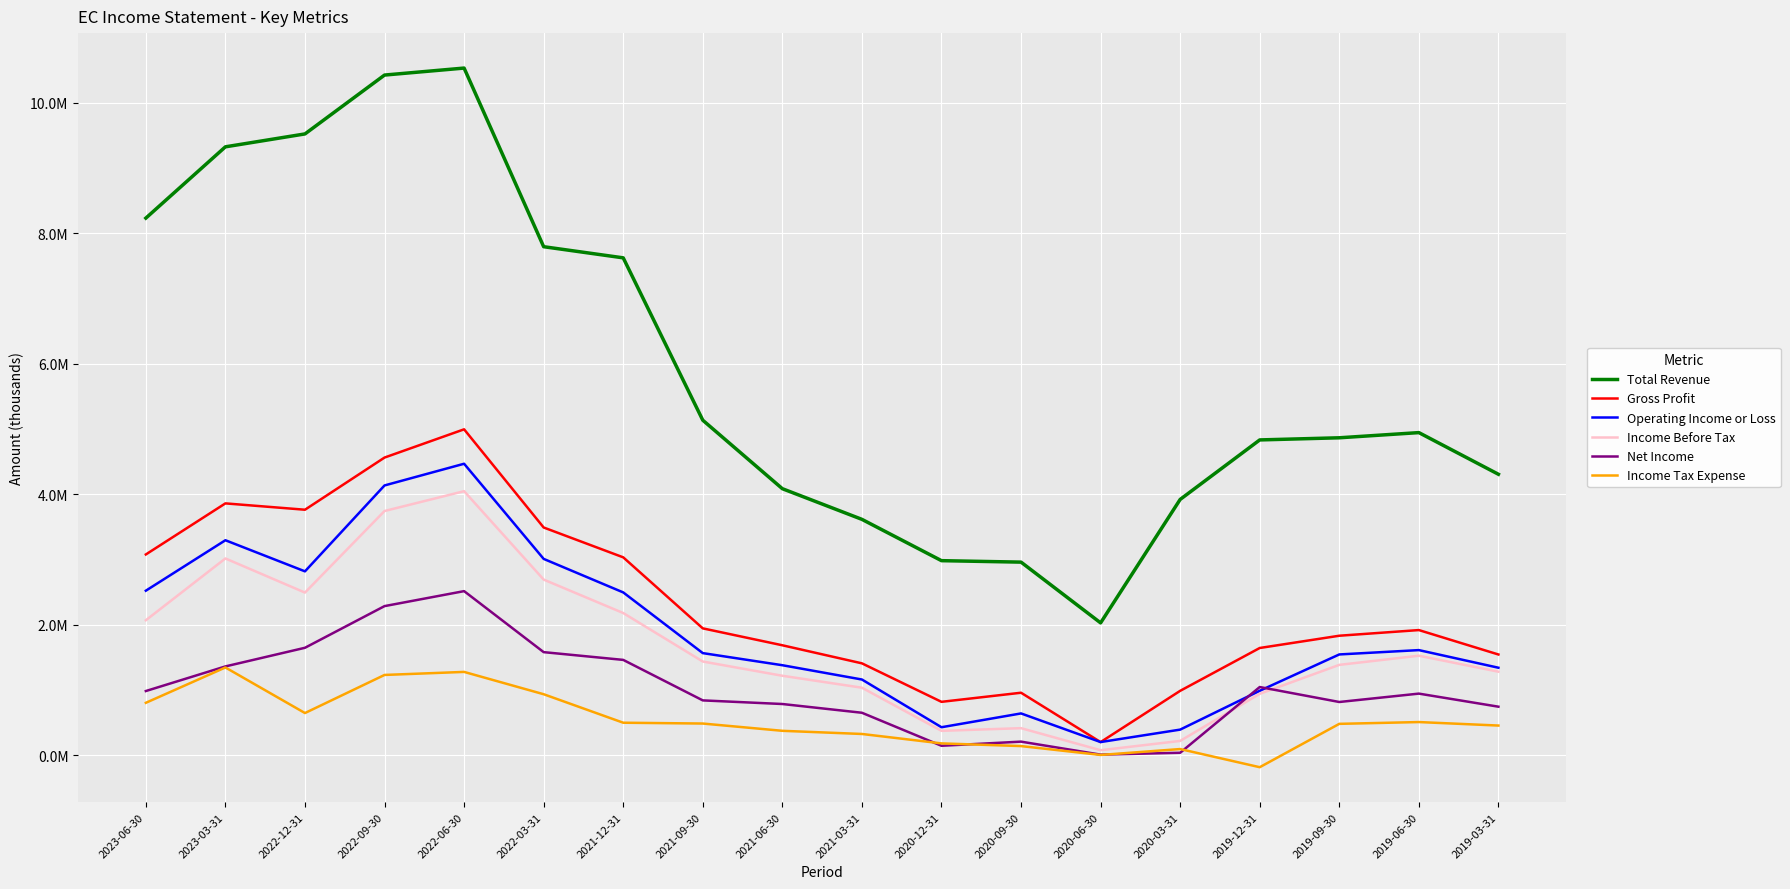

What is the difference between the second highest and second lowest values in the Gross Profit series?

3745200